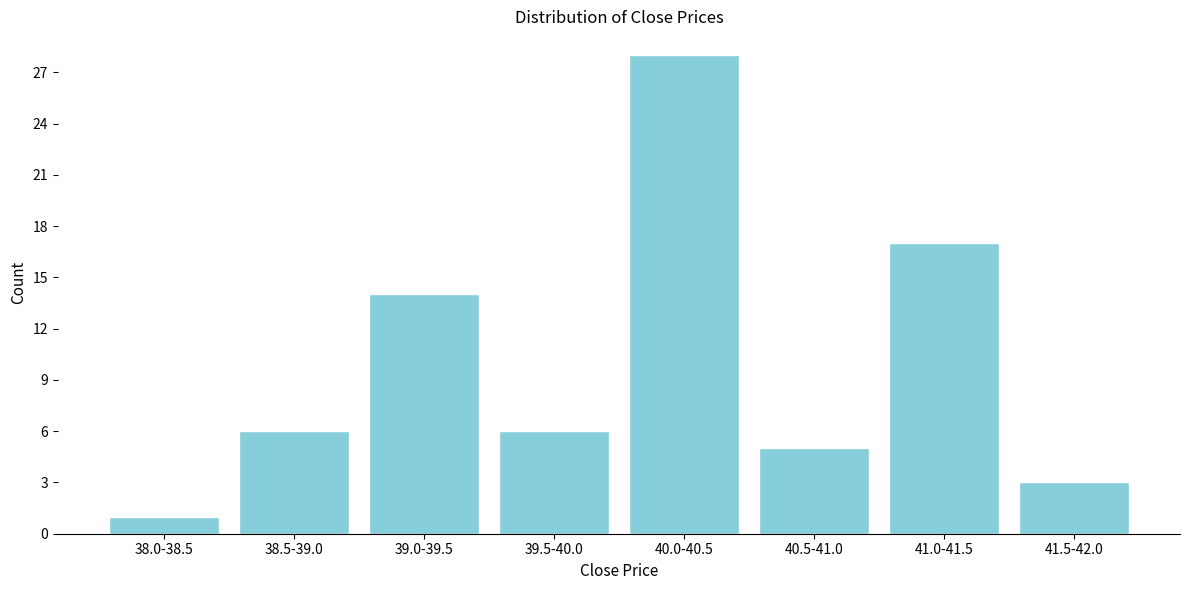

Reading left to right, list all the values displayed in this chart.

1	6	14	6	28	5	17	3